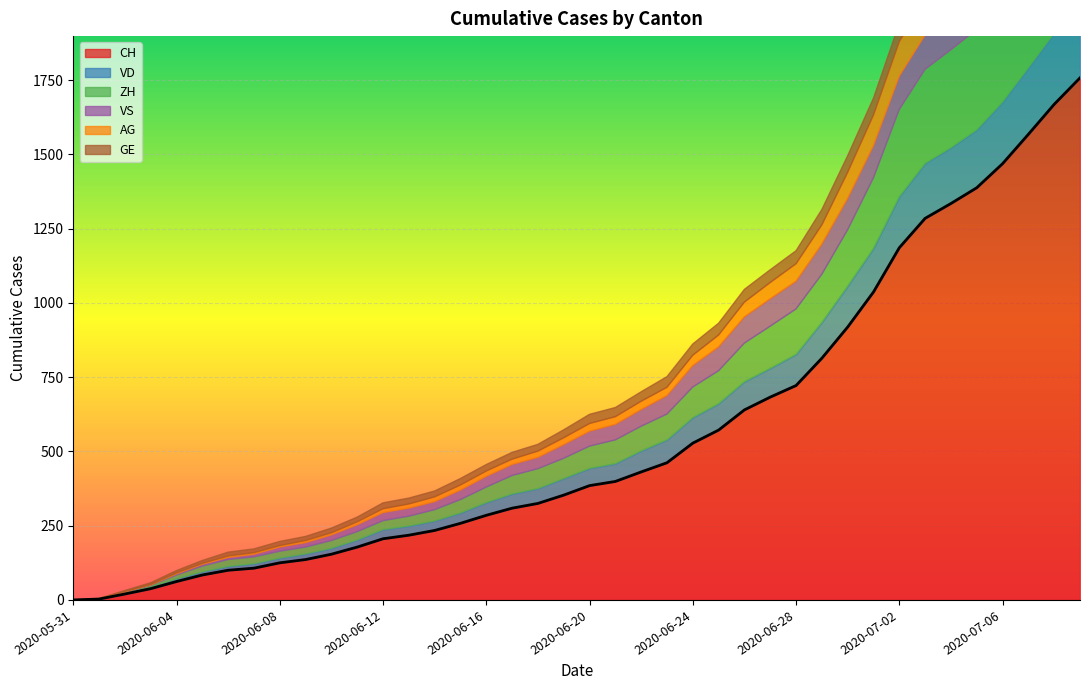

Rank the series by their maximum value, from lowest to highest.

GE, VS, AG, VD, ZH, CH